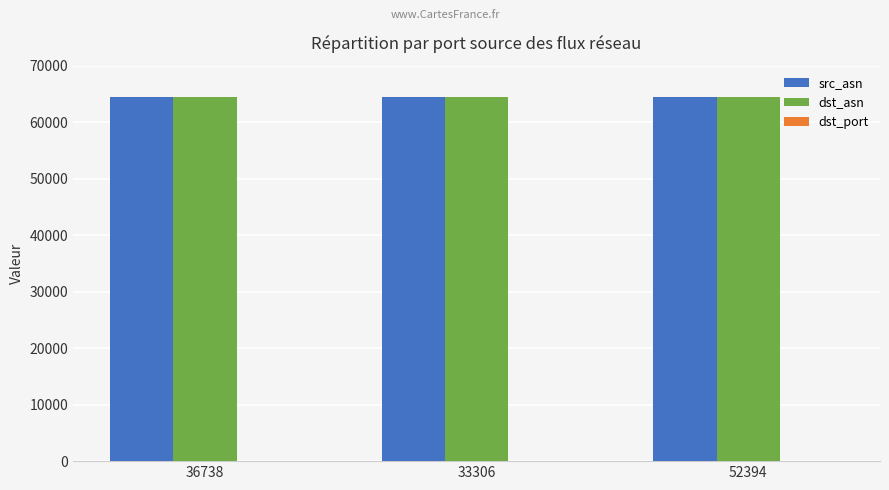

What is the sum of all src_asn values?

193533